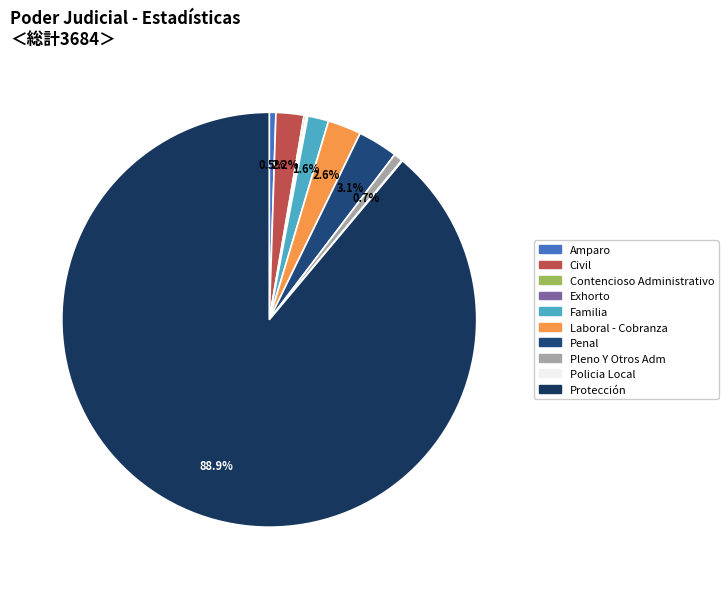

Is Protección the majority of the pie?

Yes